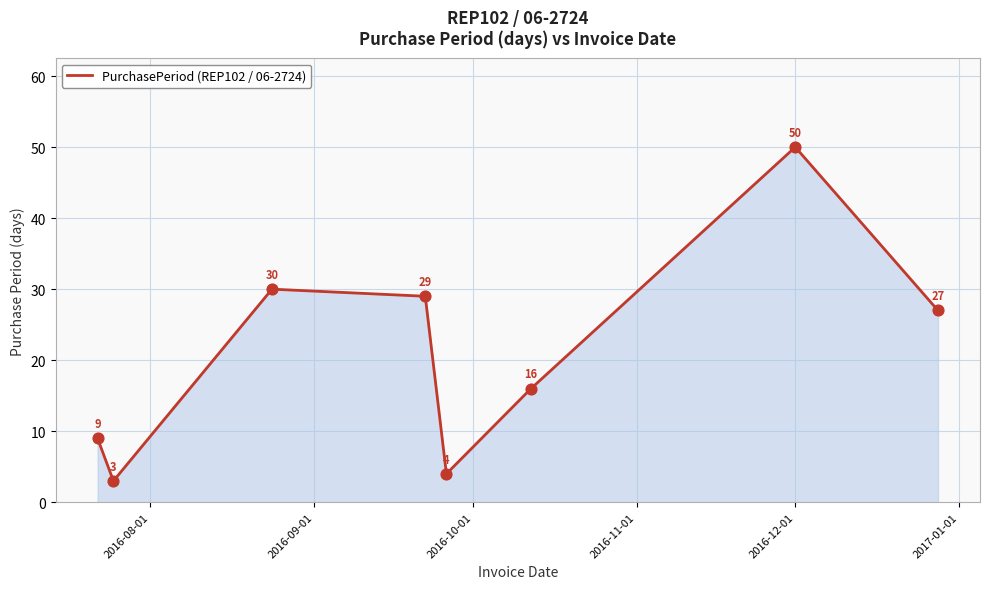

What is the maximum value shown in the chart?

50